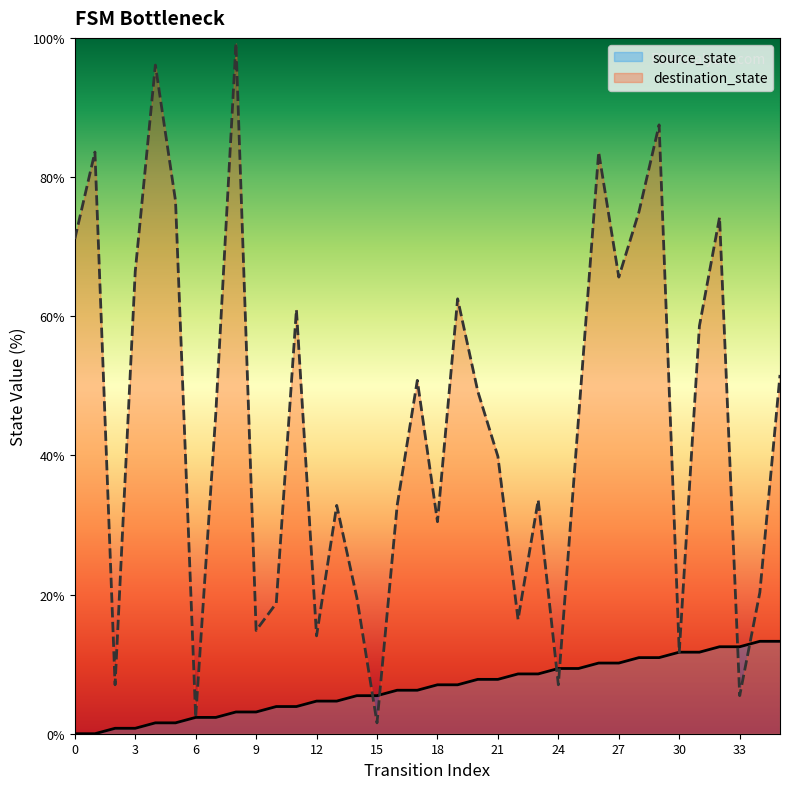

Rank the series at 6 from highest to lowest value.

source_state, destination_state